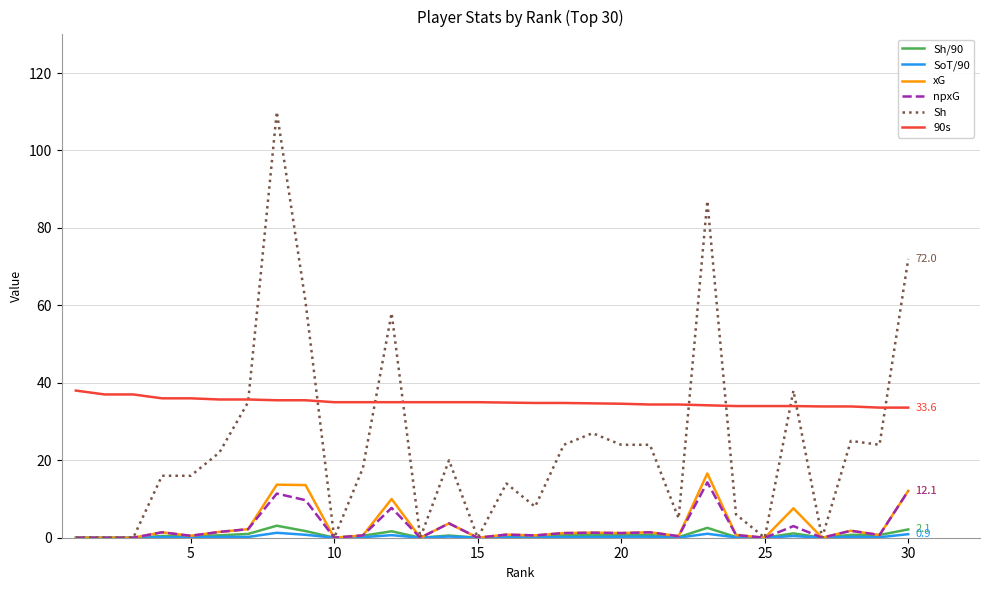

What is the maximum value shown in the chart?

110.0